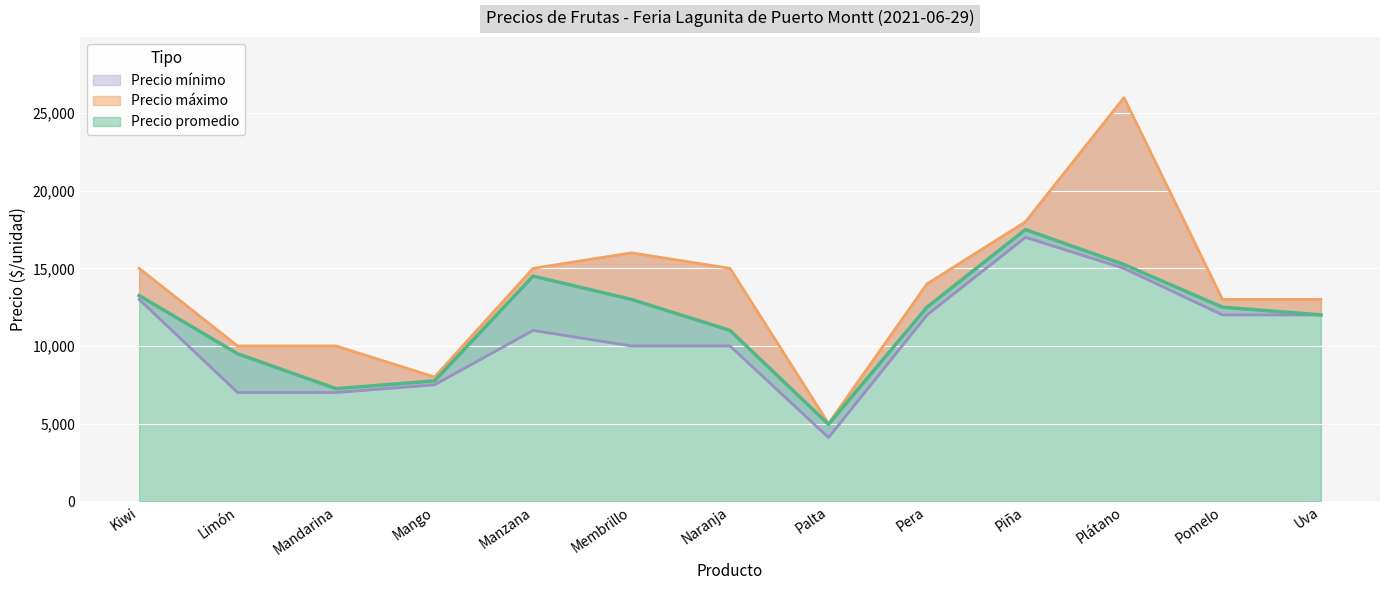

Is the value of Precio mínimo at Naranja greater than the value of Precio máximo at Pomelo?

No